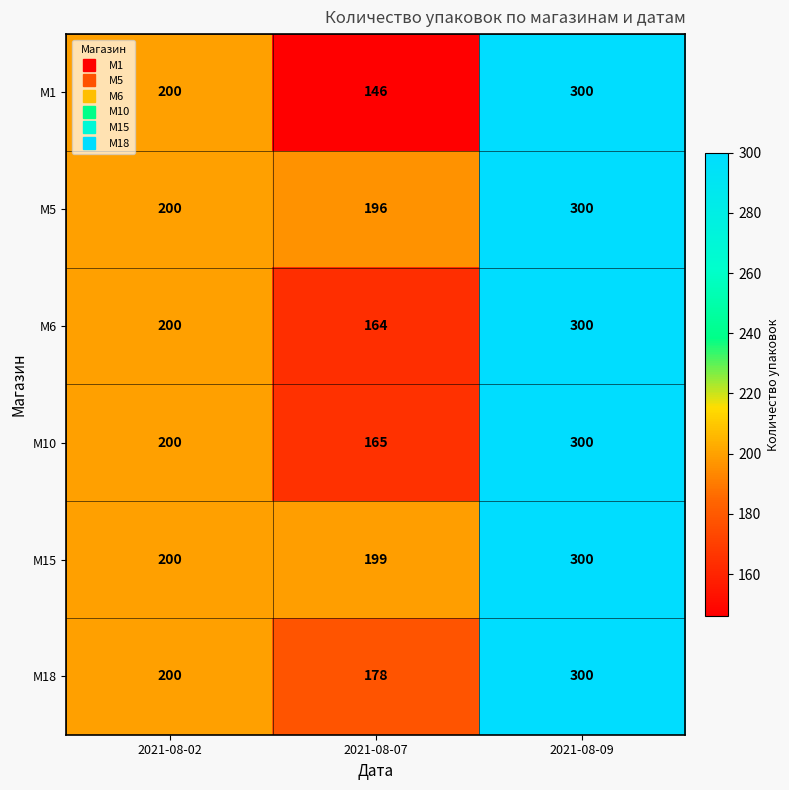

Which label corresponds to the largest value in the chart?

2021-08-09